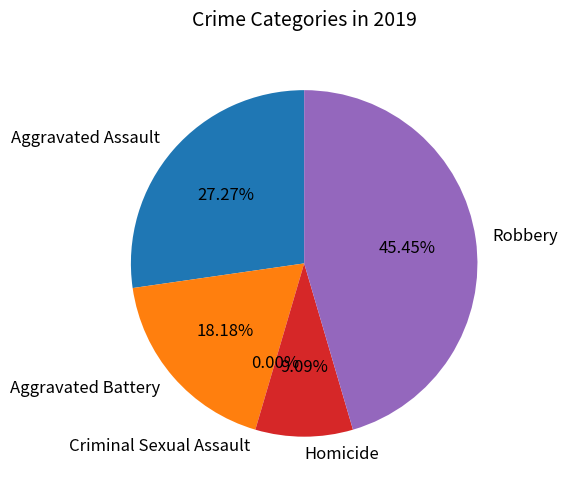

Approximately how many times larger is the value at Aggravated Assault compared to Robbery?

0.6